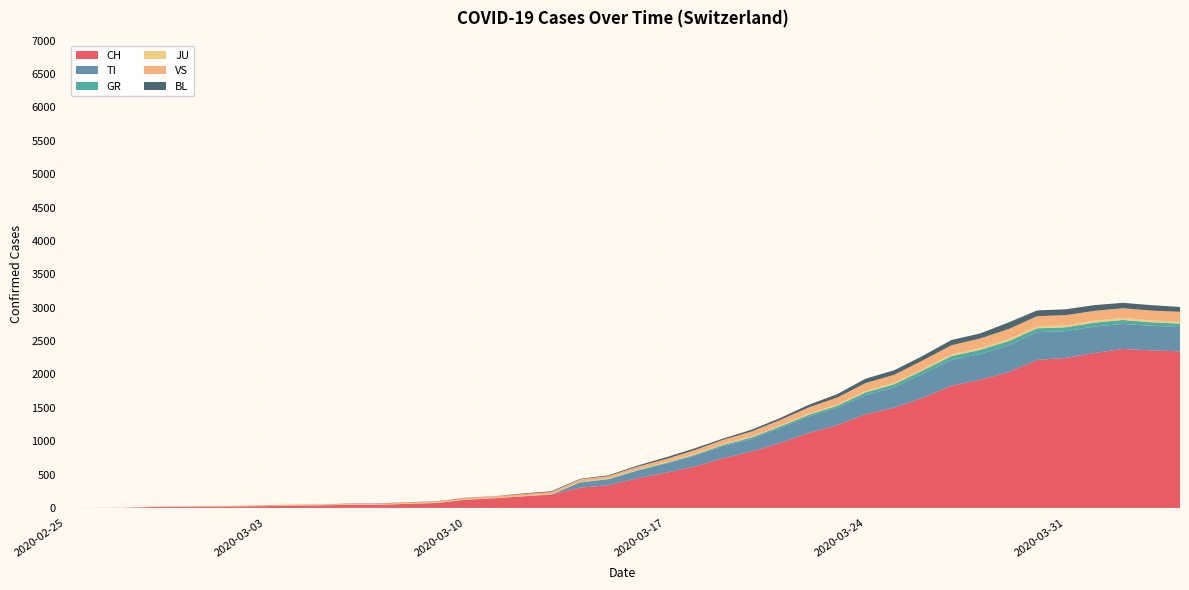

Reading right to left, list all the values displayed in this chart.

CH: 2346	2360	2382	2321	2247	2218	2034	1920	1830	1650	1502	1403	1241	1121	972	843	743	618	527	444	340	303	200	174	145	123	74	61	48	47	39	35	27	22	16	15	13	2	1	0
TI: 363	370	374	396	401	415	402	385	386	358	306	285	261	246	224	190	182	163	137	112	92	77	0	0	0	0	0	0	0	0	0	0	0	0	0	0	0	0	0	0
GR: 52	51	60	59	58	58	63	63	58	52	45	43	29	27	24	24	18	13	9	9	0	6	0	0	0	0	0	0	0	0	0	0	0	0	0	0	0	0	0	0
JU: 27	28	29	29	29	28	28	27	25	22	23	22	18	18	13	14	12	11	11	9	9	8	8	6	6	5	5	5	5	5	2	1	1	1	1	1	1	1	0	0
VS: 150	147	147	147	153	154	153	143	138	129	119	118	104	92	83	73	64	59	47	42	36	34	30	28	21	20	17	16	12	12	11	13	12	10	7	6	6	0	0	0
BL: 73	82	81	86	88	86	99	75	79	68	68	66	51	40	30	27	19	27	26	17	12	8	12	9	3	5	4	4	4	4	1	1	1	1	1	1	0	0	0	0